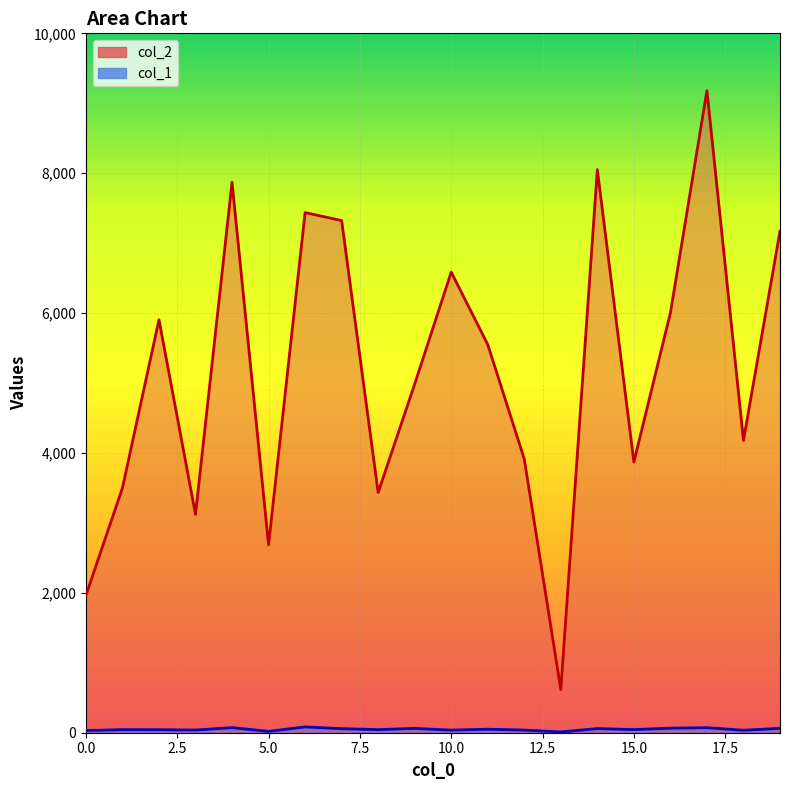

The value of col_1 at 4 is 29. True or false?

False